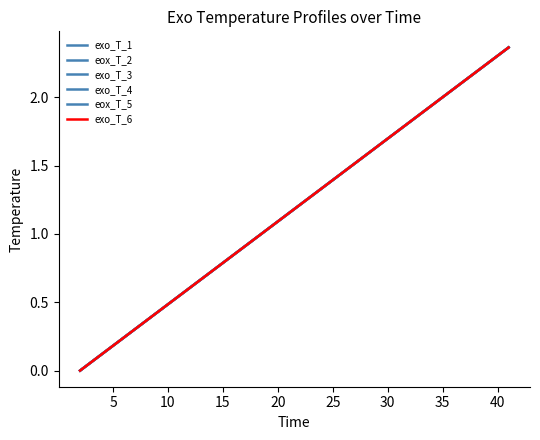

What is the average value of the eox_T_2 series?

1.2